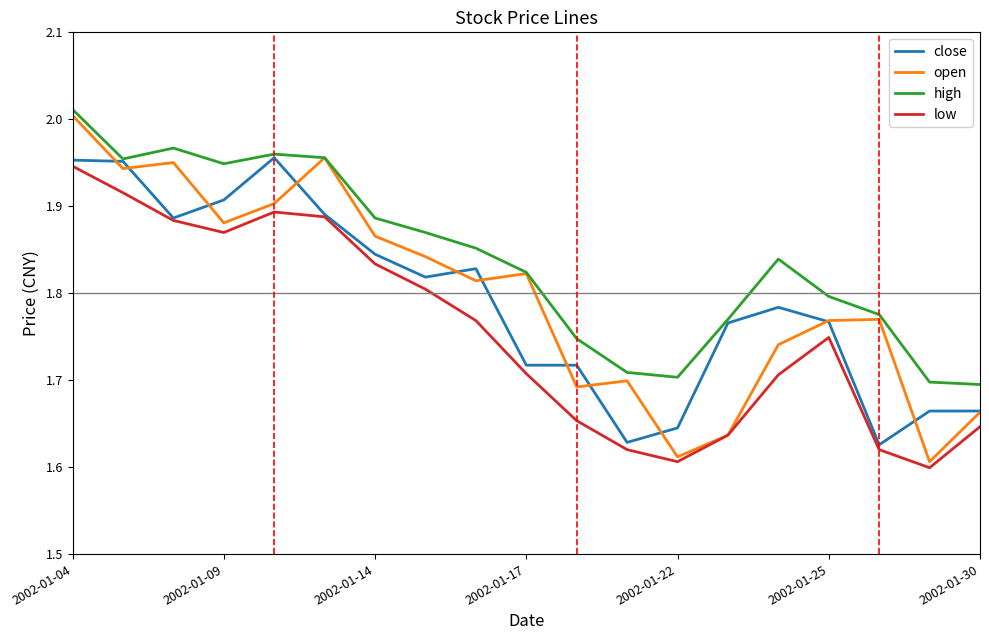

Which series has the largest total across all categories?

high